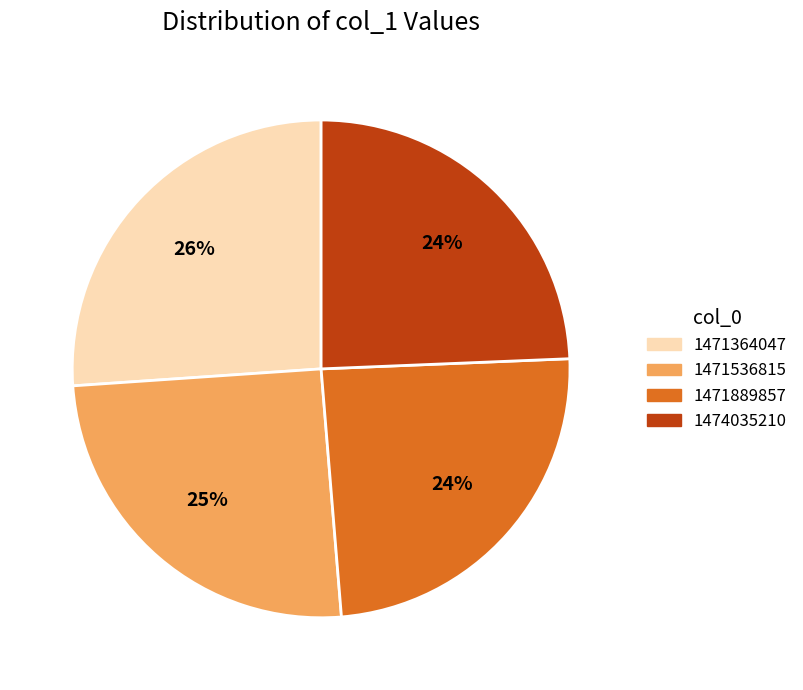

To the nearest percent, what percentage of the pie is 1471364047?

26%